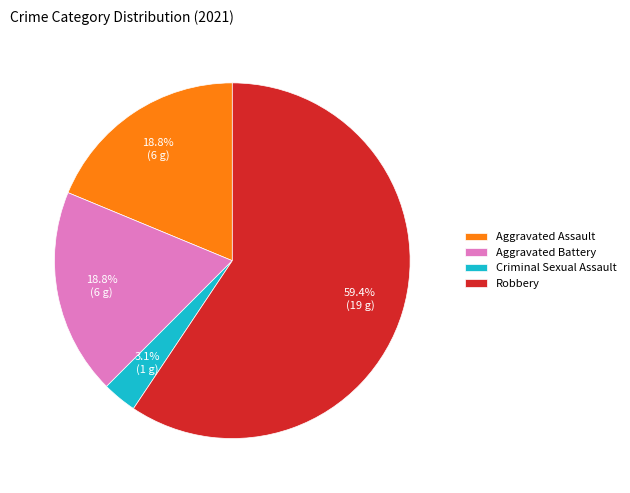

What percentage do Robbery and Aggravated Assault together represent?

78.1%